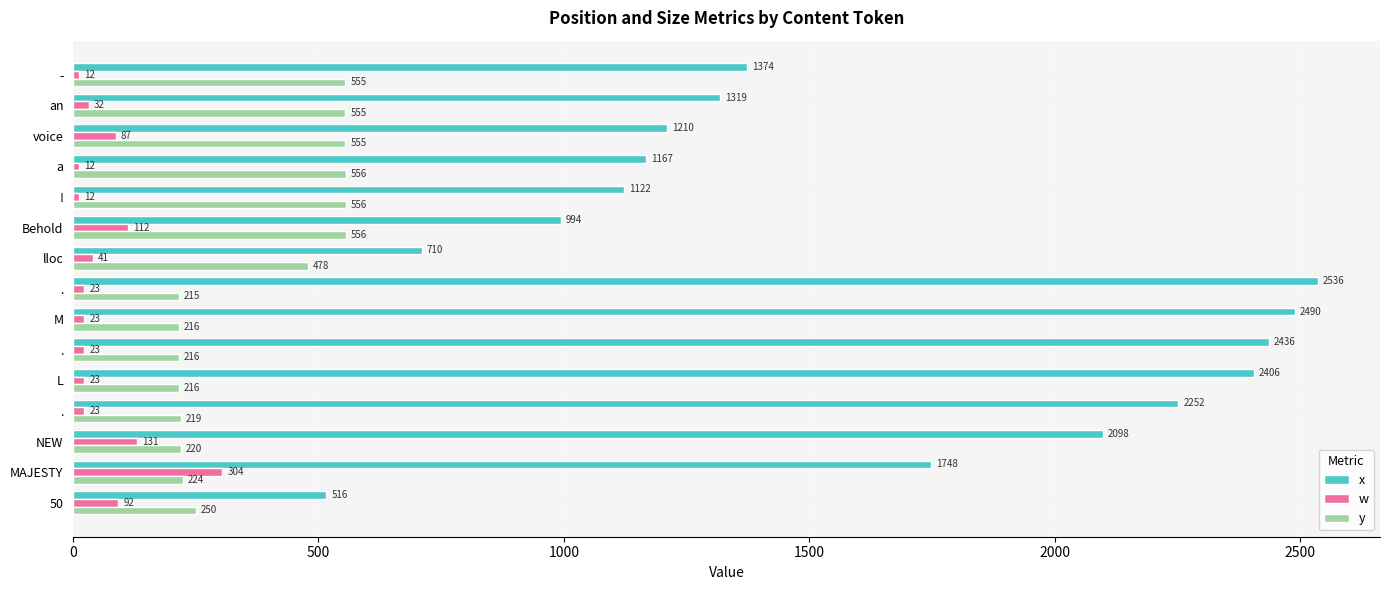

How many categories are shown in the chart?

15